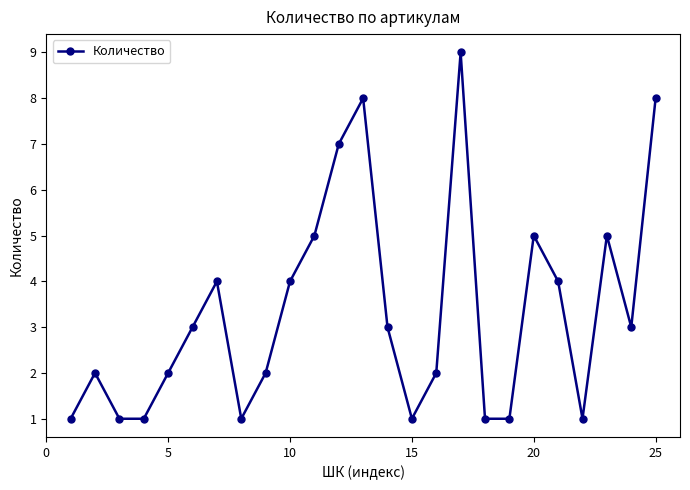

What is the smallest value displayed?

1